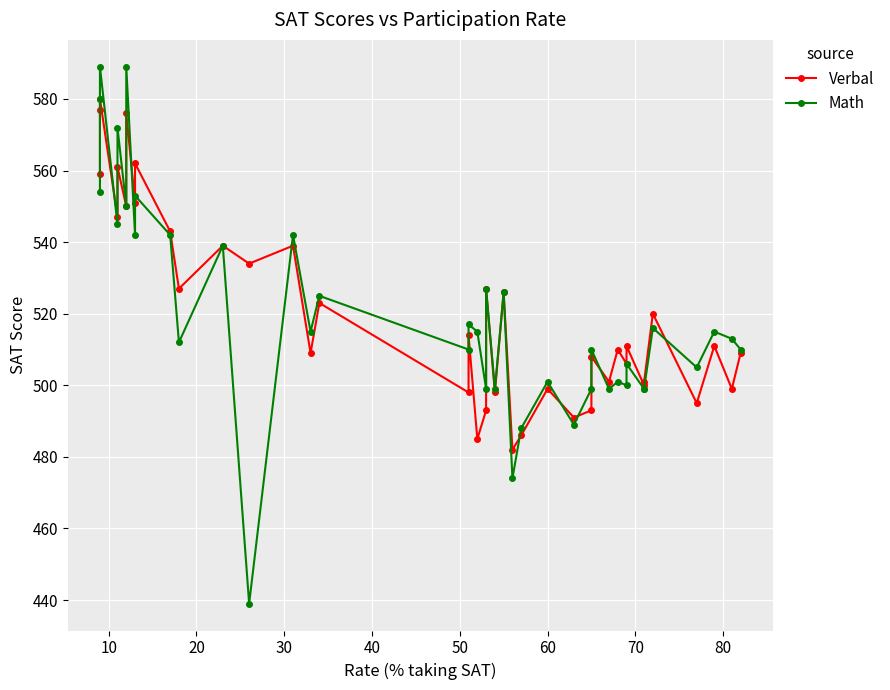

At how many categories does at least one series exceed 479?

40